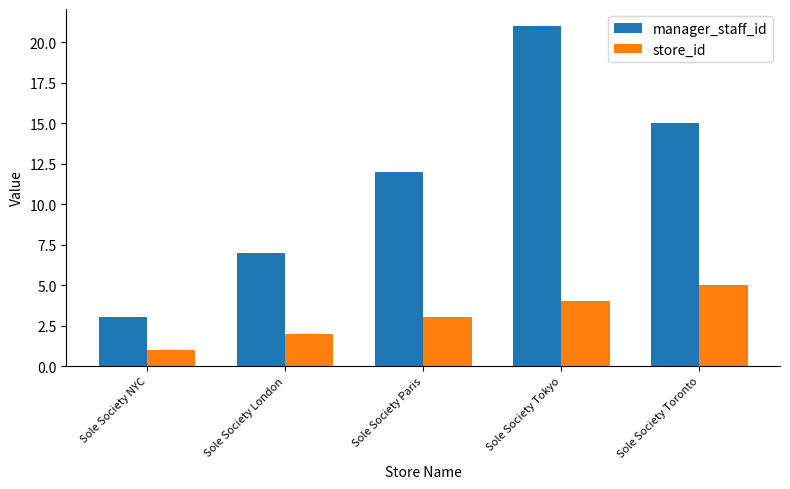

At which category is the sum across all series the highest?

Sole Society Tokyo